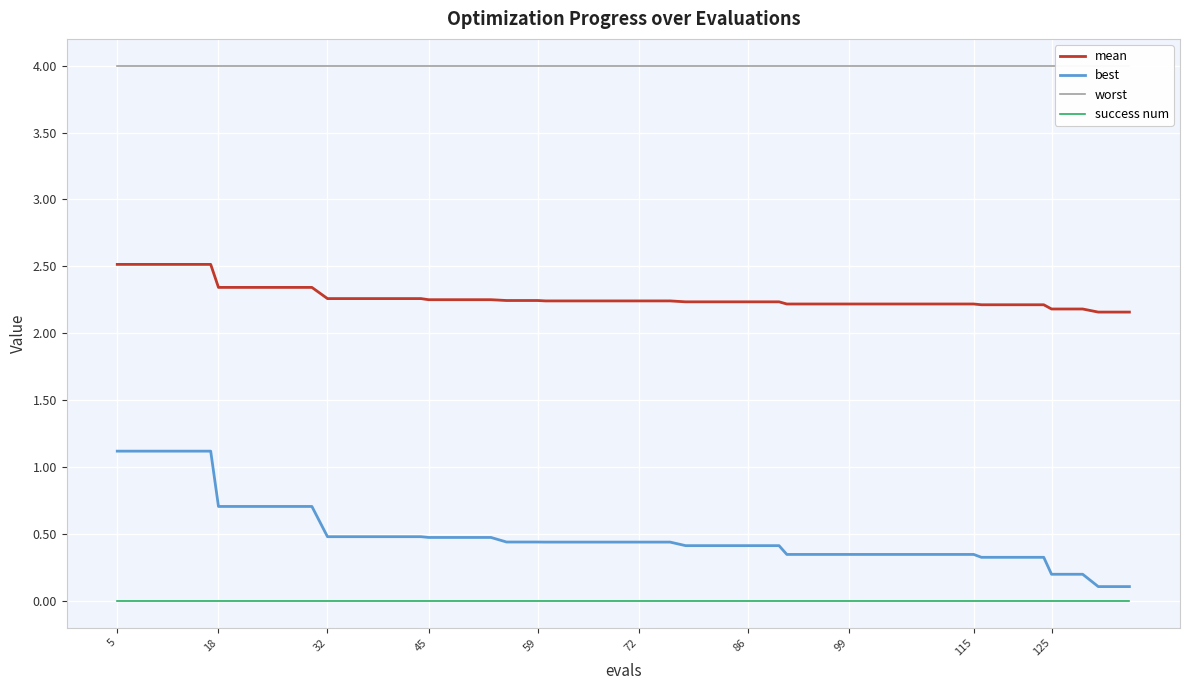

Does the chart display data point markers on the line(s)?

No